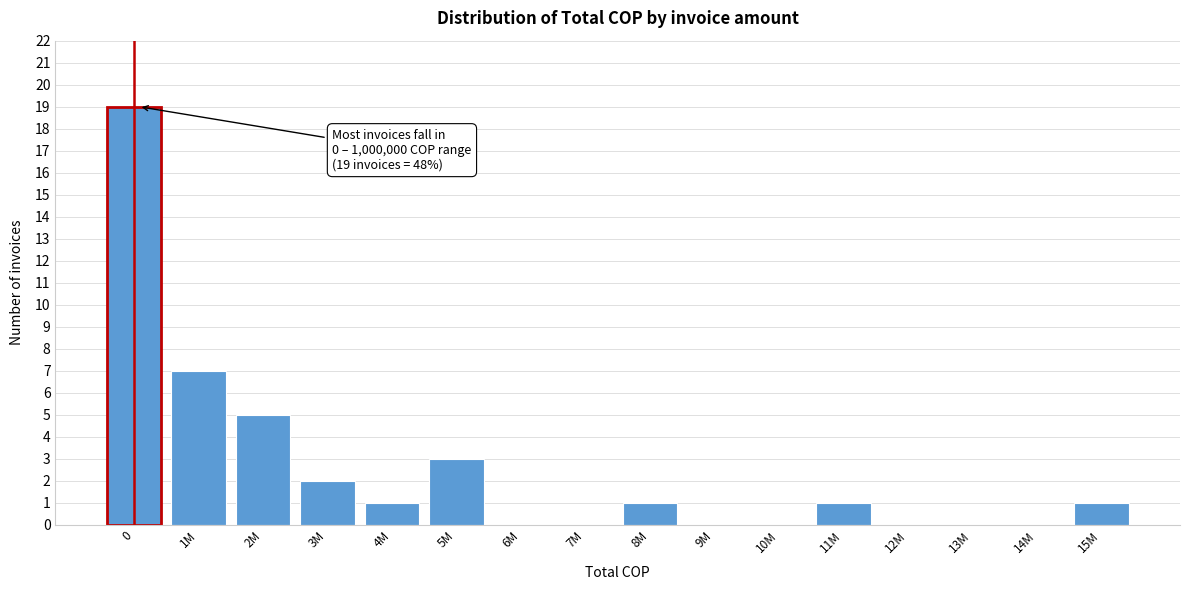

Reading left to right, transcribe all the data shown in this chart.

0=19	1M=7	2M=5	3M=2	4M=1	5M=3	6M=0	7M=0	8M=1	9M=0	10M=0	11M=1	12M=0	13M=0	14M=0	15M=1